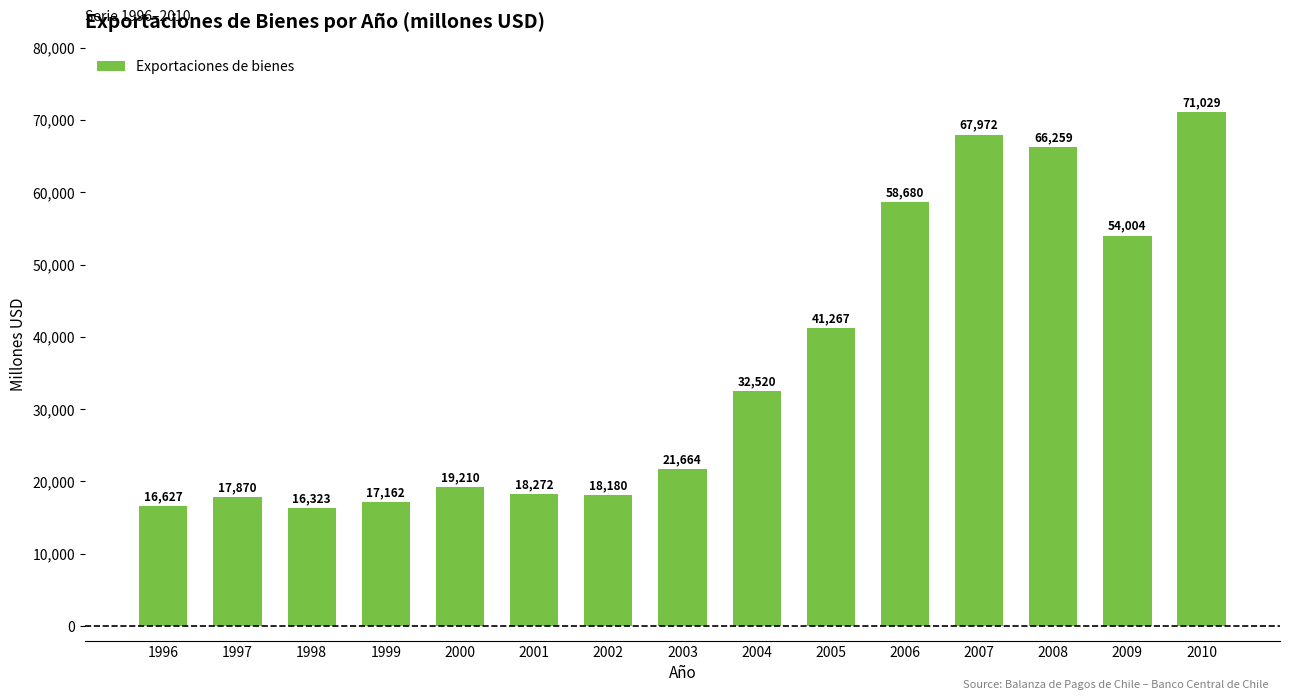

At which category does the chart reach its minimum across all series?

1998